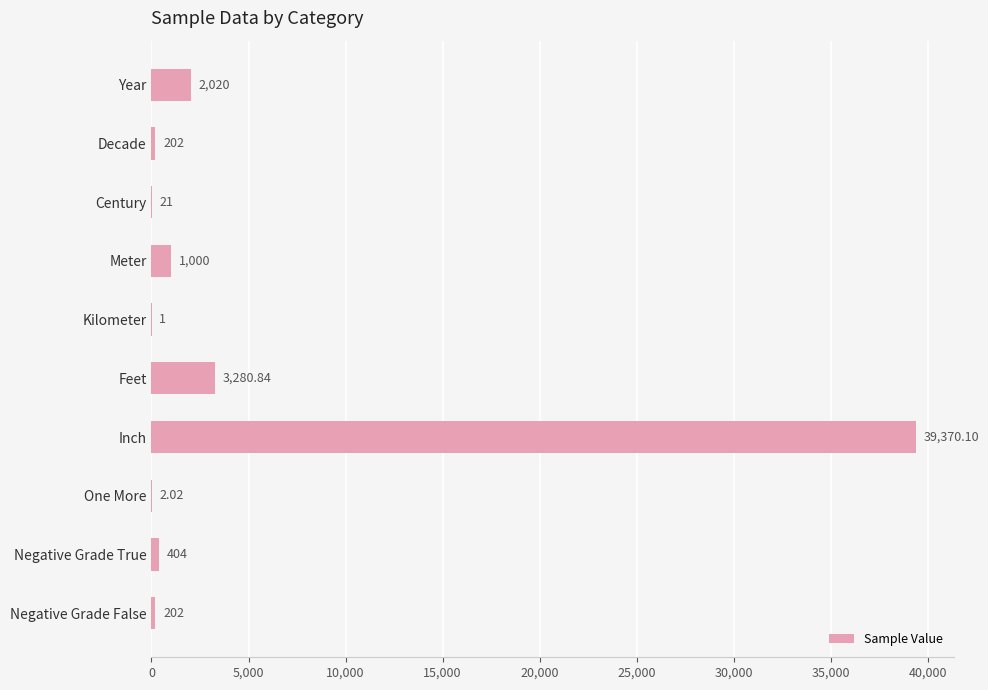

Are the bars grouped side by side (vs. stacked)?

No